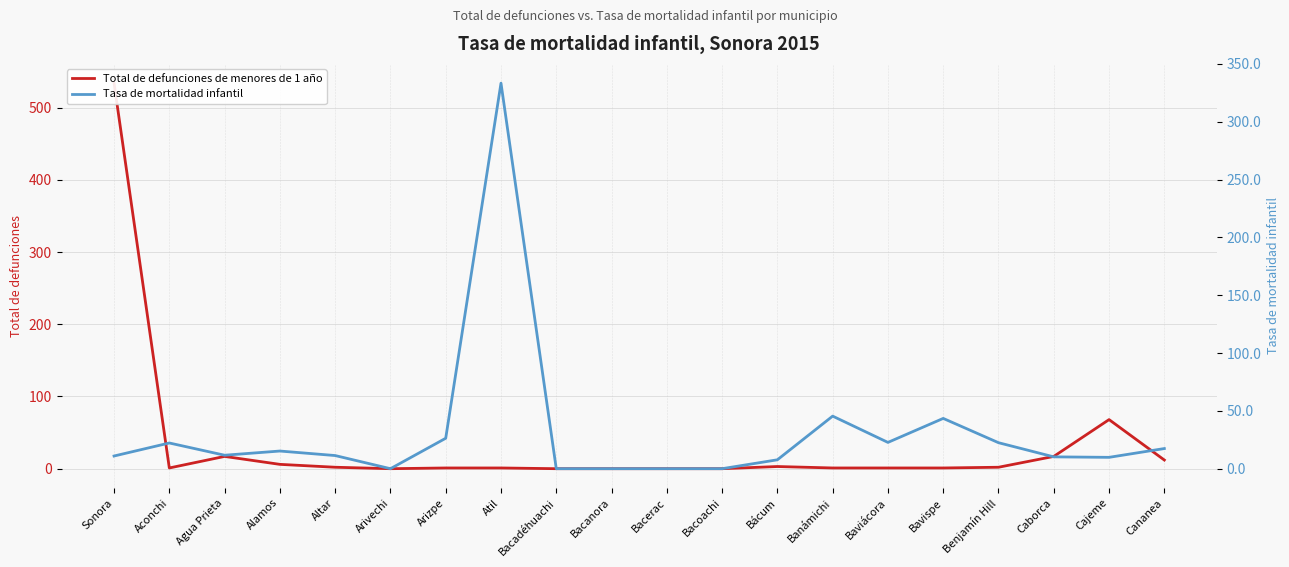

The Total de defunciones de menores de 1 año series shows 8.0 at Agua Prieta. True or false?

False